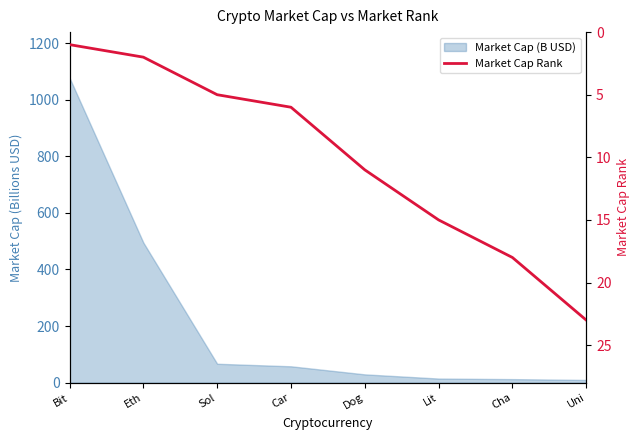

List the labels in order of value, smallest first.

Bit, Eth, Sol, Car, Dog, Lit, Cha, Uni